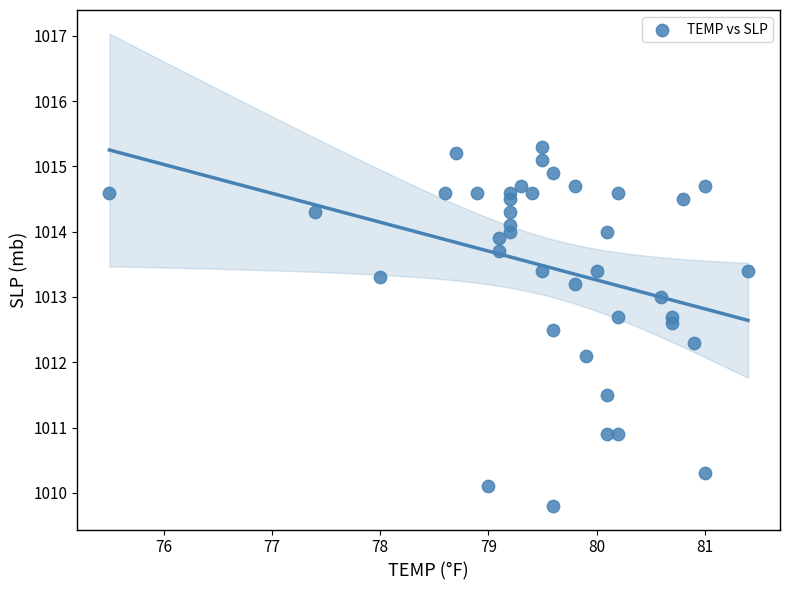

What is the range of Y values (max minus min)?

5.5